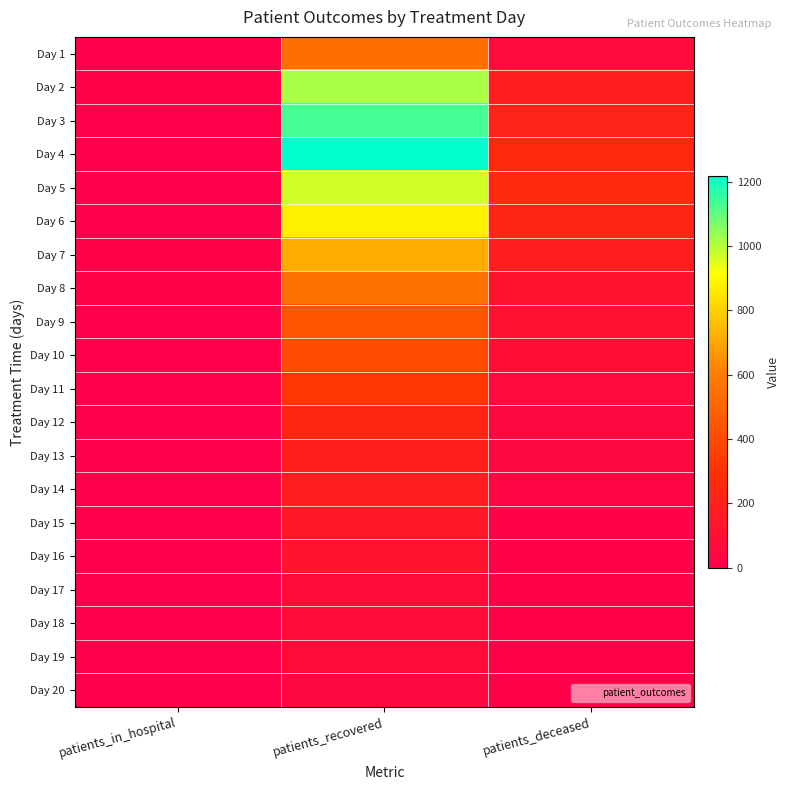

At how many categories does at least one series exceed 540?

1